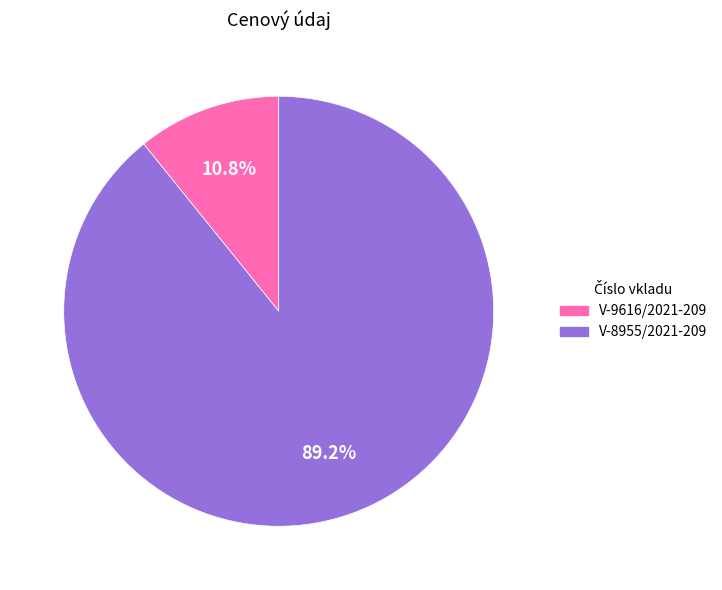

Which category has the biggest portion of the pie?

V-8955/2021-209